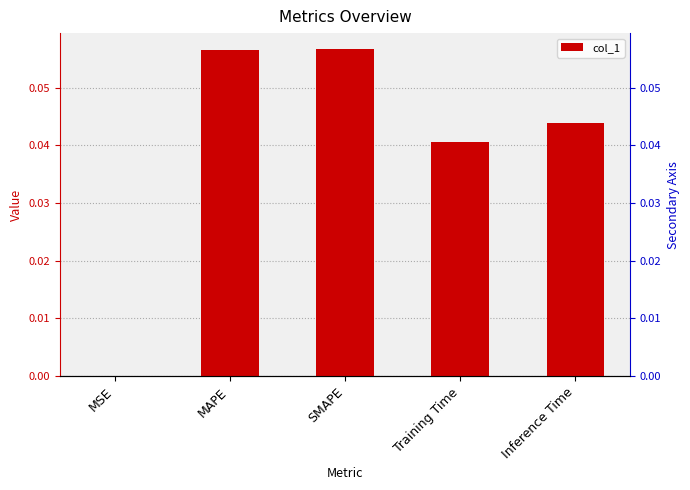

Is it true that the value at MAPE is 0.1?

True